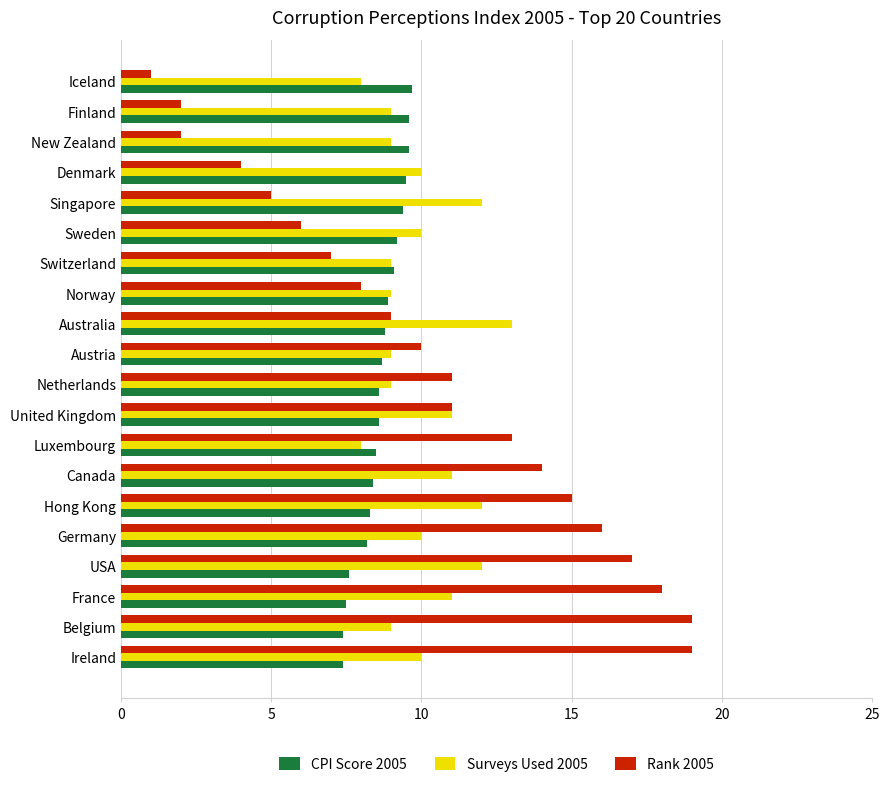

What is the difference between the second highest and minimum values in the Rank 2005 series?

18.0